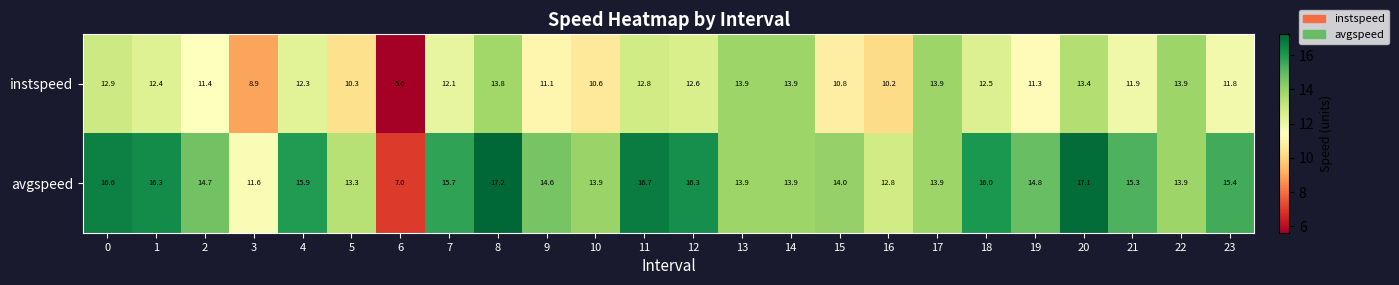

The value of instspeed at 2 is 11.4. True or false?

True